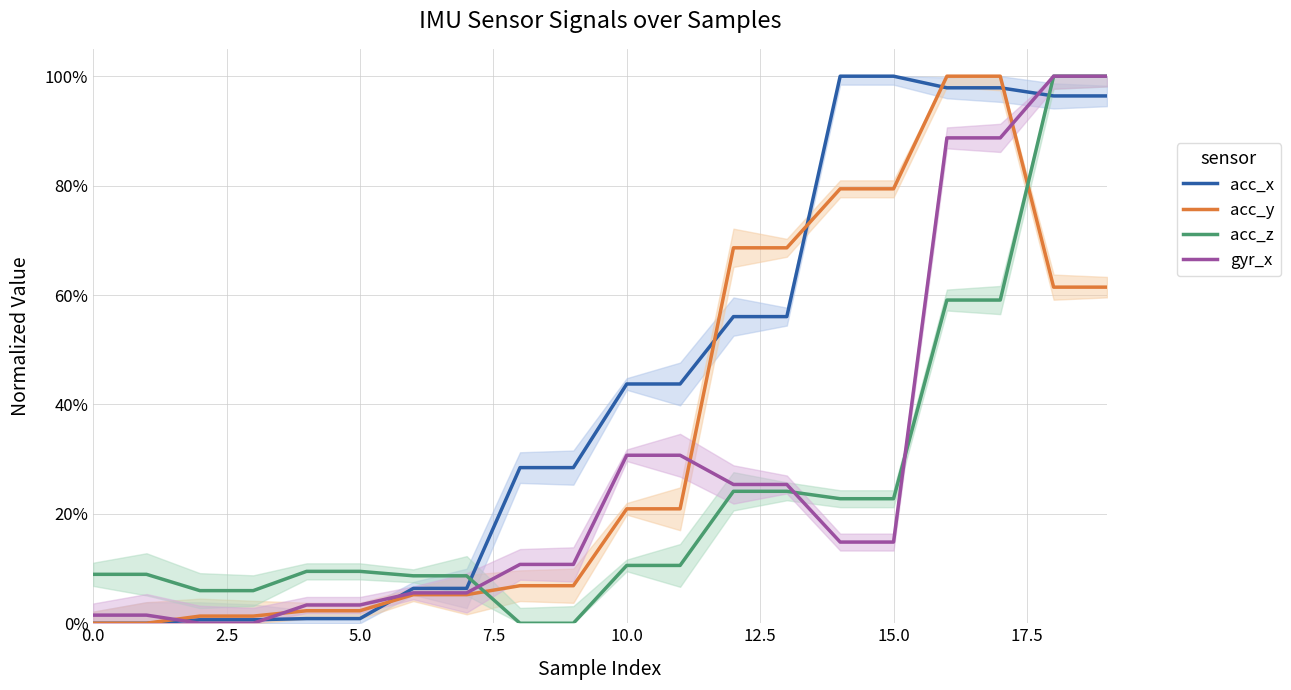

Which series changed the most between 7.5 and 17.5?

acc_x